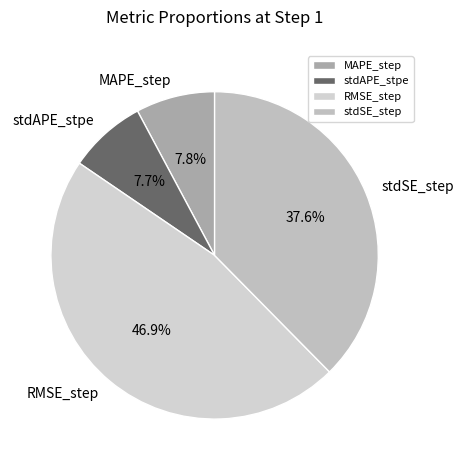

Count the number of slices in the pie.

4